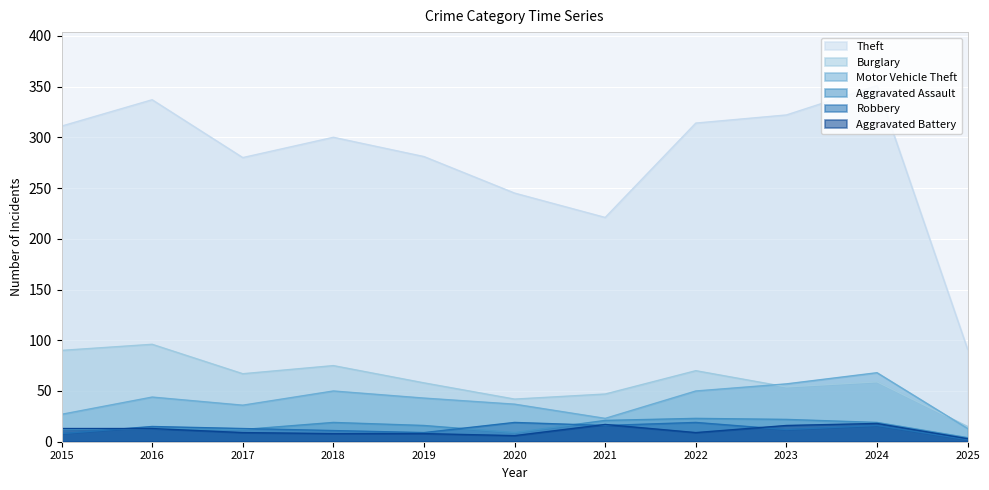

Is it true that Aggravated Assault equals 10 at 2023?

False